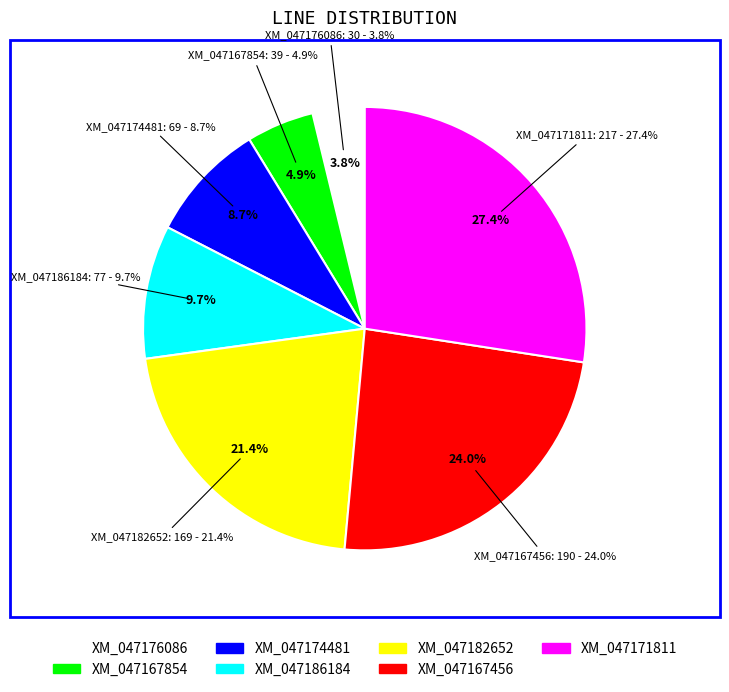

To the nearest percent, what is the combined percentage of XM_047182652 and XM_047174481?

30%